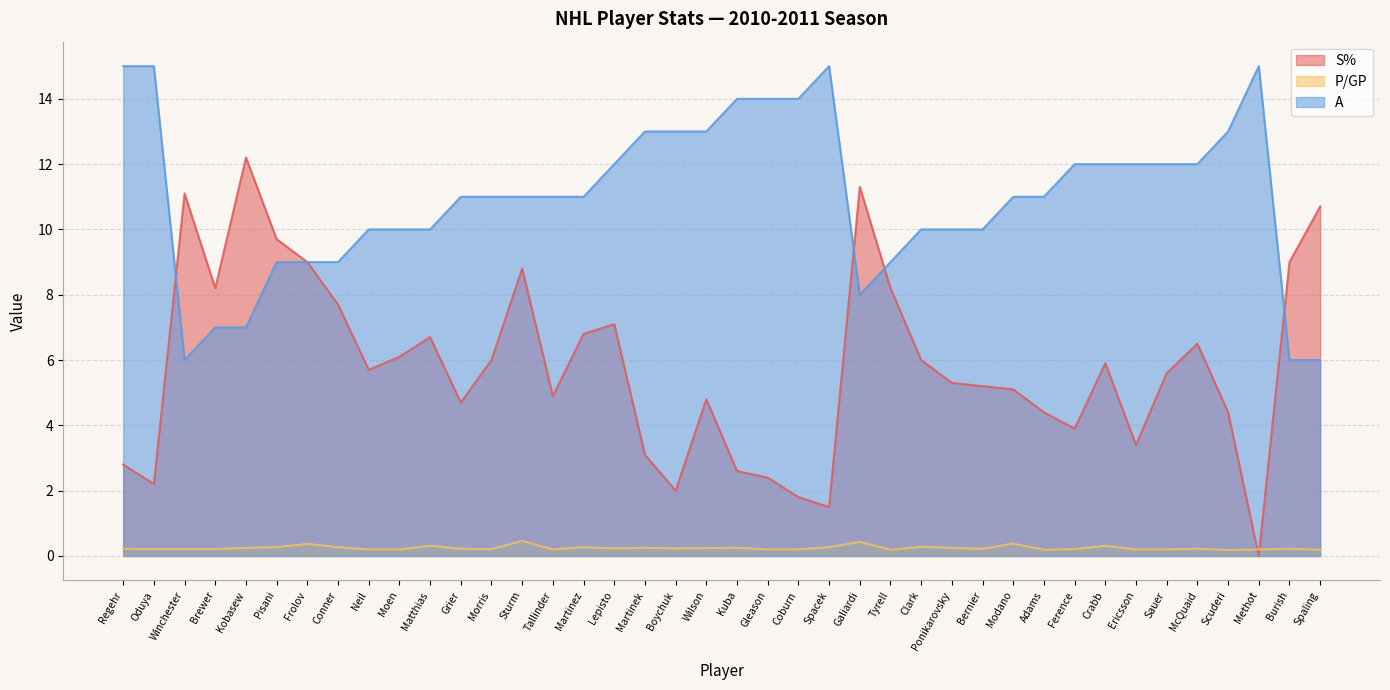

Which category has the highest value across all series?

Regehr